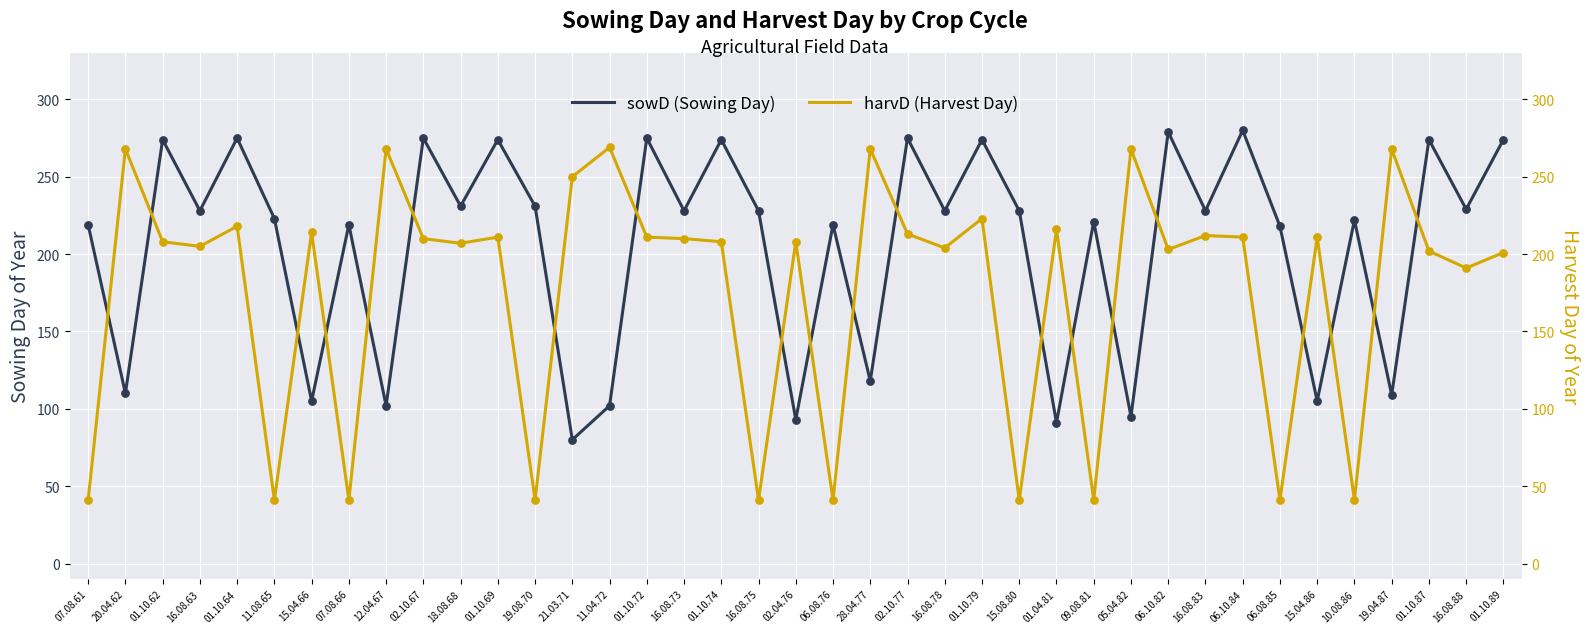

What is the total value across all series at 09.08.81?

262